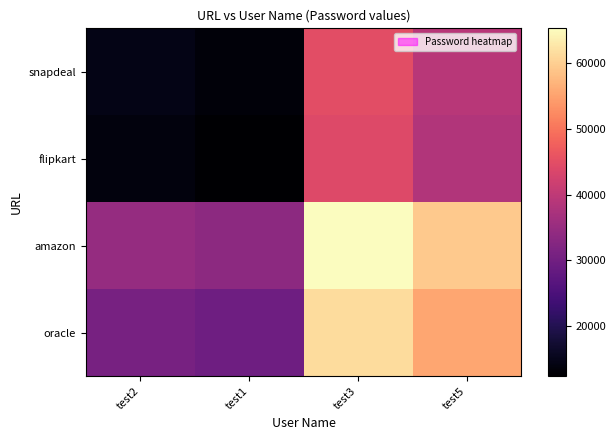

Rank the series at test2 from highest to lowest value.

amazon, oracle, snapdeal, flipkart